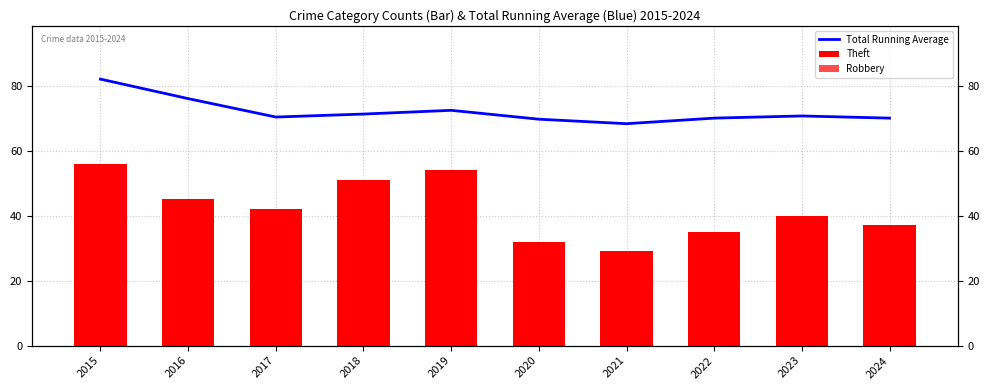

List the series in order of their overall mean, highest first.

Total Running Average, Theft, Robbery